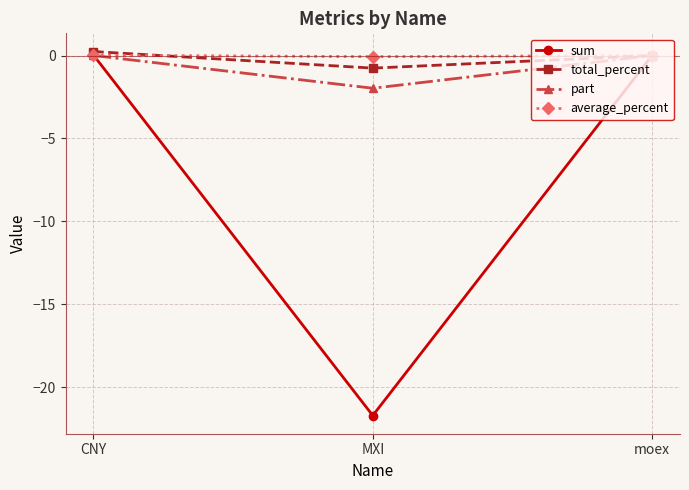

What is the smallest value displayed?

-21.7